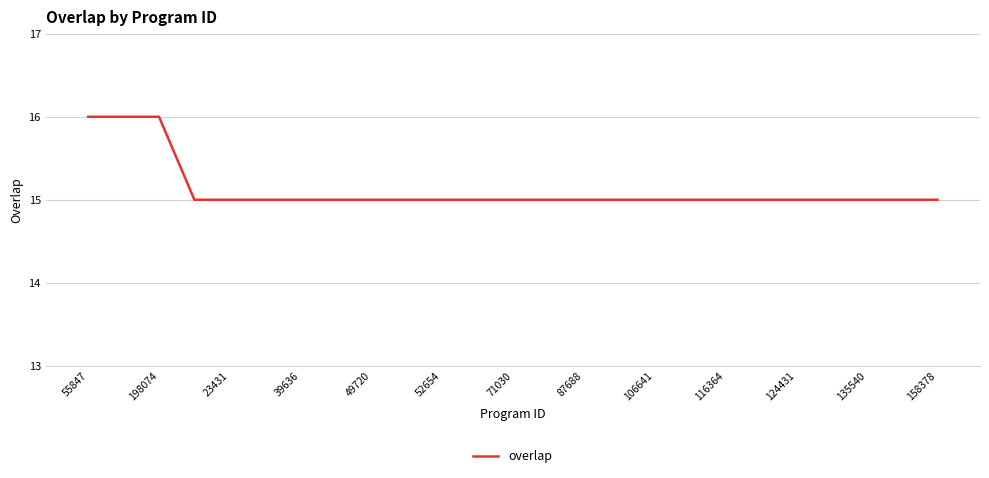

Reading left to right, transcribe all the data shown in this chart.

16	16	16	15	15	15	15	15	15	15	15	15	15	15	15	15	15	15	15	15	15	15	15	15	15